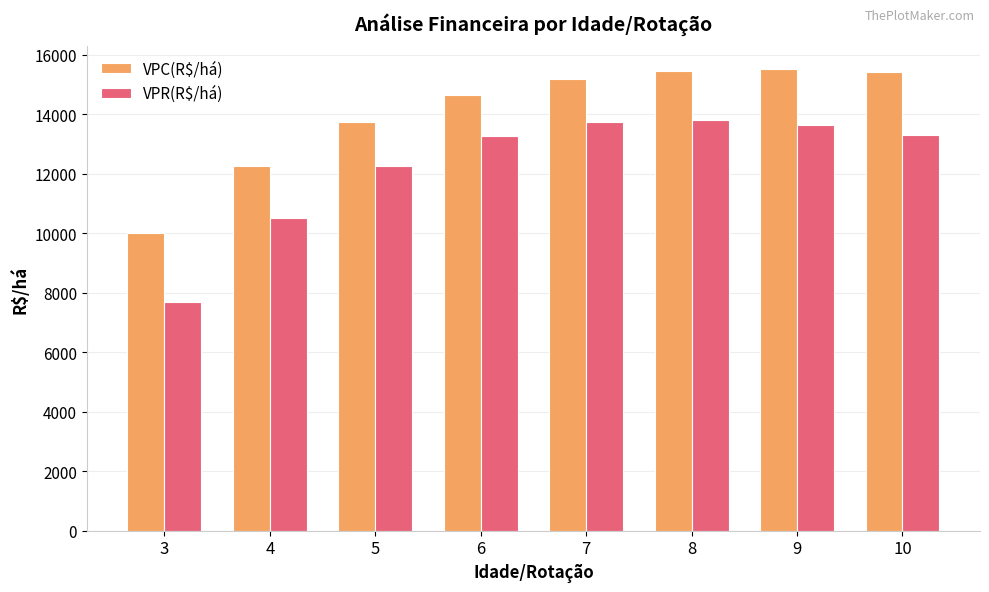

Is it true that VPR(R$/há) equals 13315.3 at 10?

True